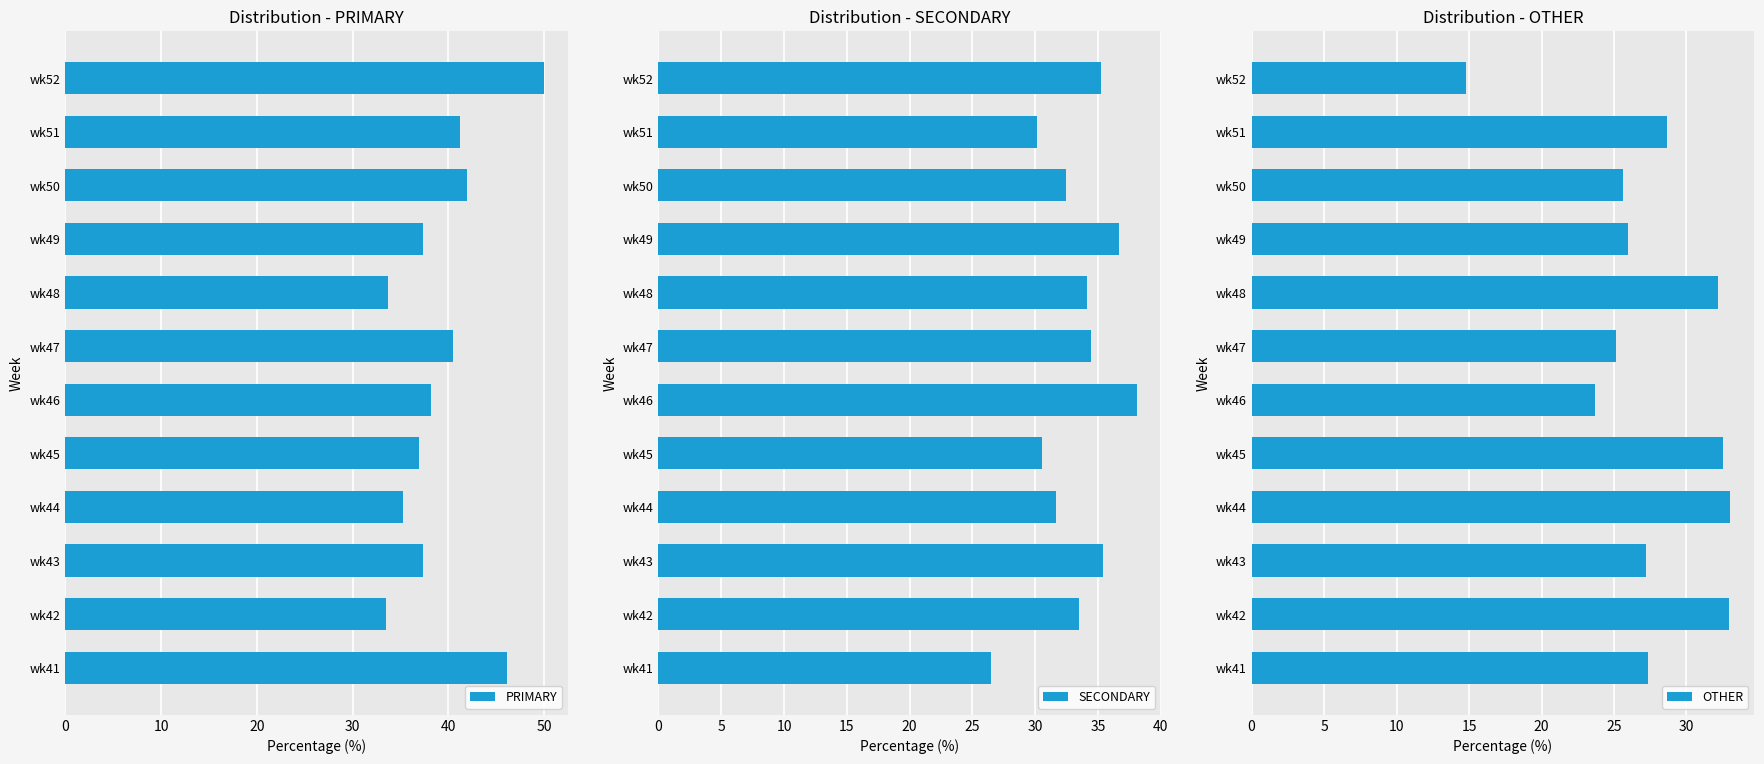

At which category is the sum across all series the highest?

8